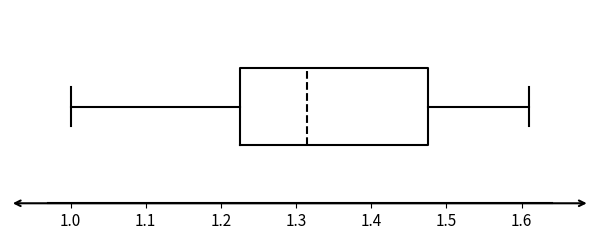

Transcribe this box plot: give where the median line is, the range the box spans, and where the two whiskers end, as read against the x-axis. The values are not printed on the chart, so give them approximately, as read against the axis.

median 1.32, box 1.23 to 1.48, whiskers 1.00 to 1.61